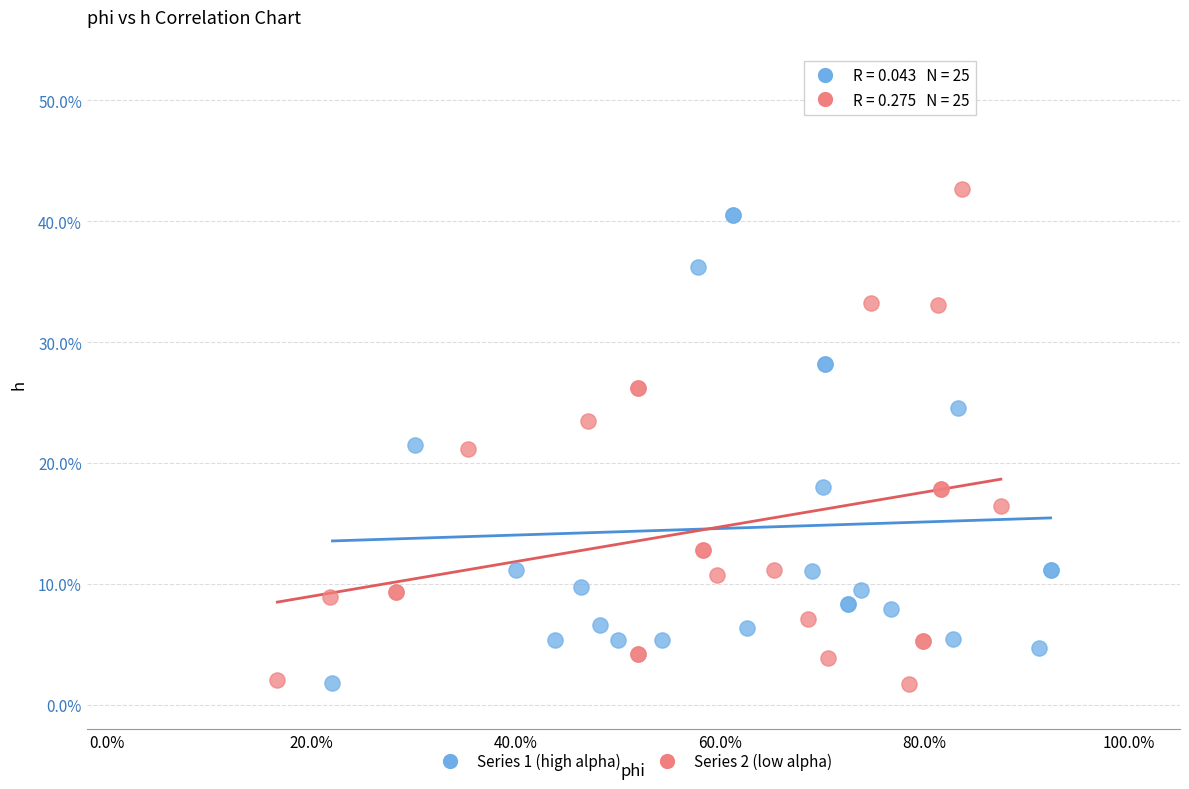

What are all the series names shown in the legend?

Series 1 (high alpha), Series 2 (low alpha)